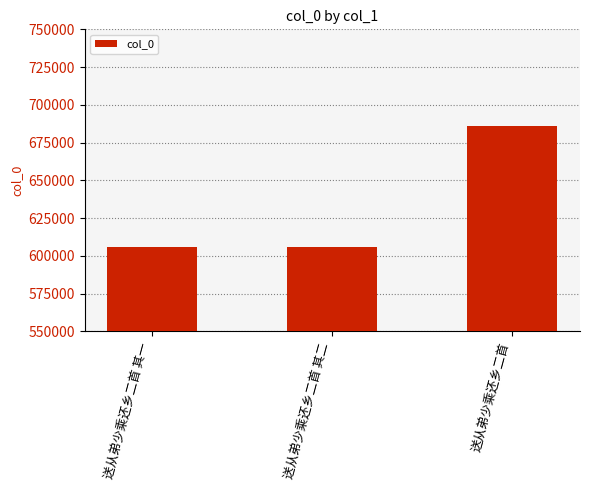

What is the greatest value displayed?

685951